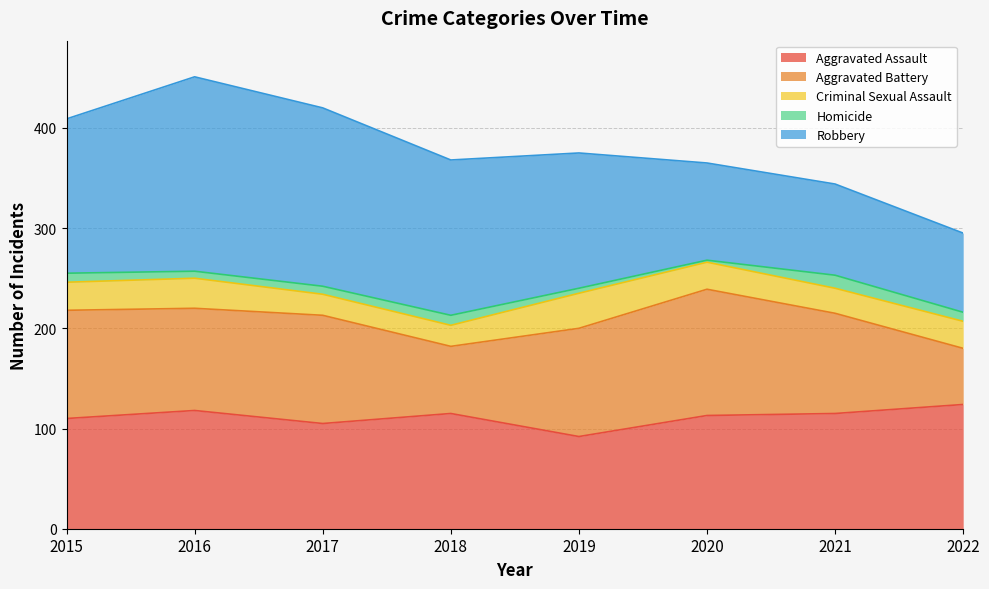

In Criminal Sexual Assault, how many points are higher than both neighbors (excluding endpoints)?

2